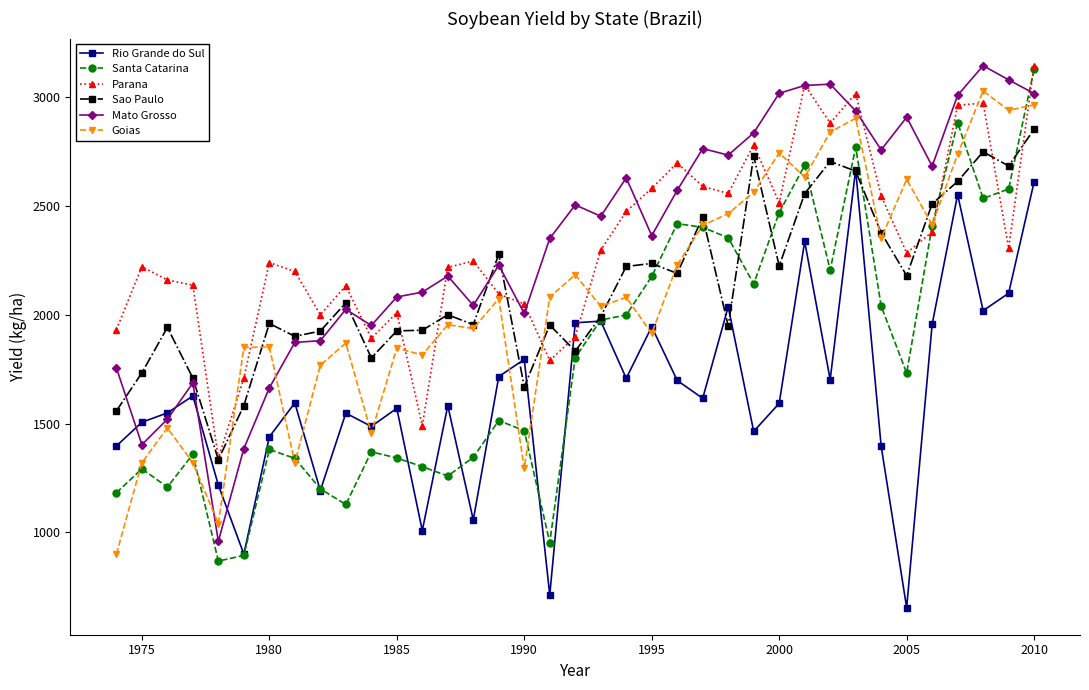

What is the greatest value displayed?

3145